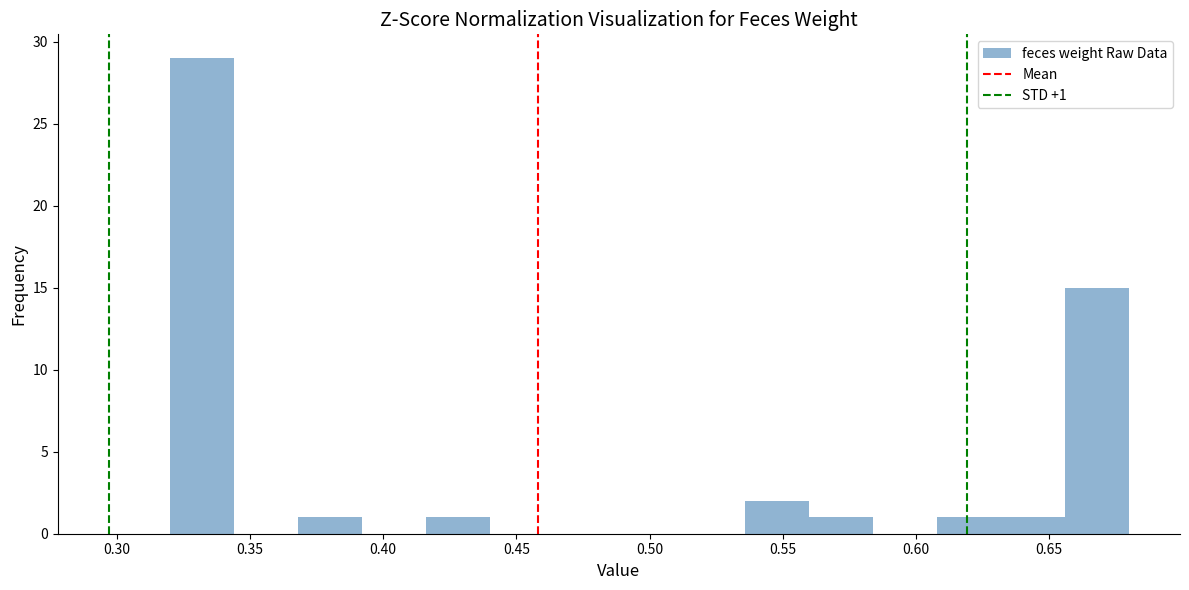

Over which range of the x-axis is the bar tallest?

0.320 to 0.344